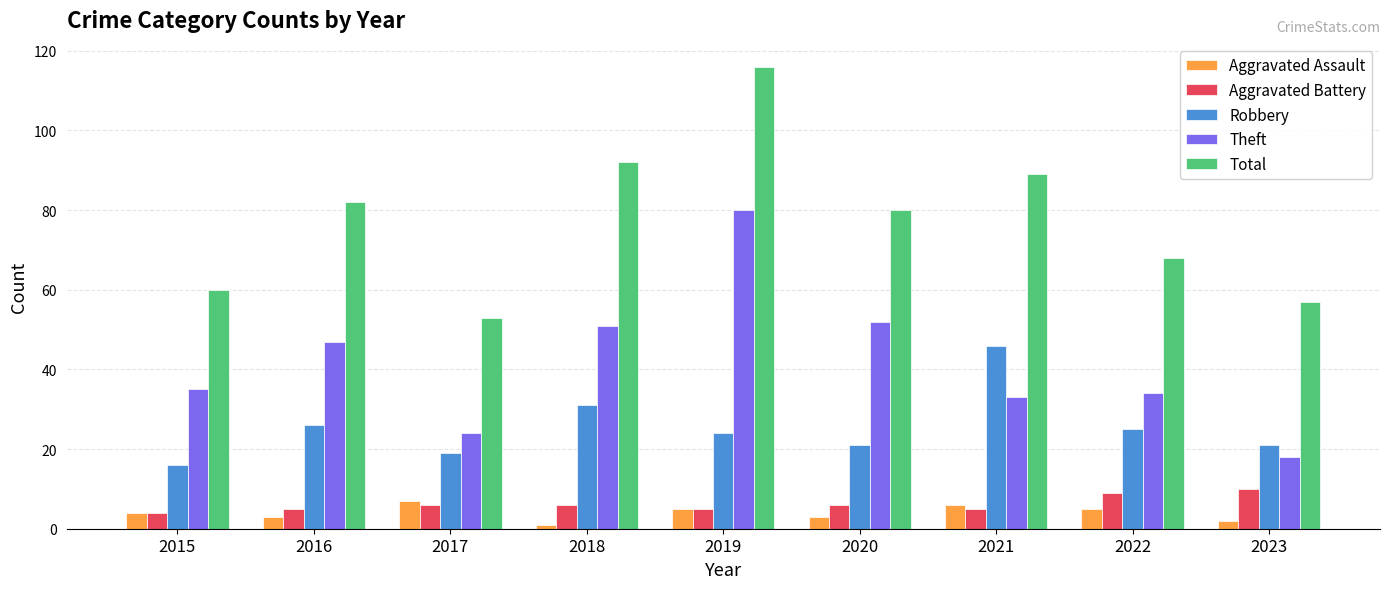

Read the Aggravated Battery value at 2023.

10